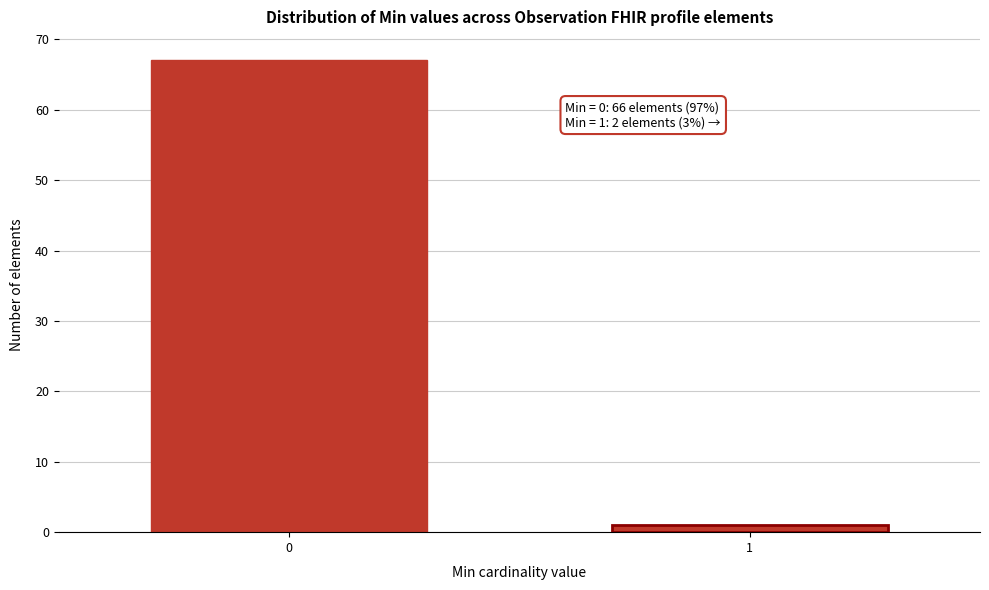

Reading left to right, transcribe all the data shown in this chart.

0=67	1=1